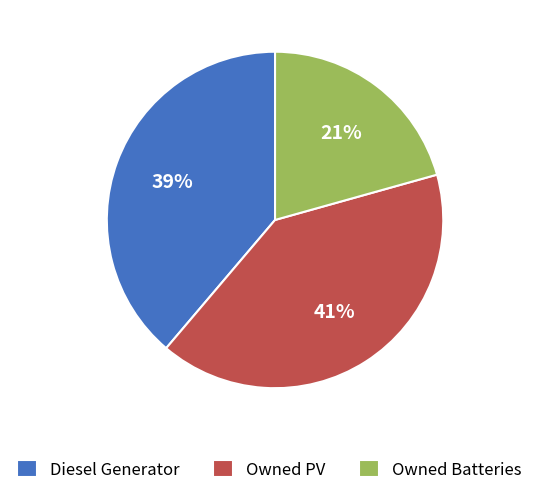

Is there any slice that represents more than half of the pie?

No